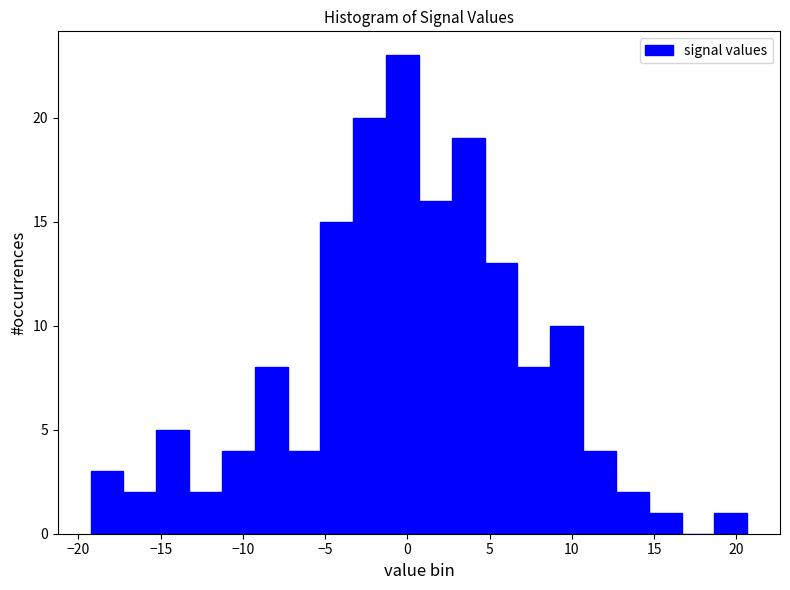

Read against the x-axis, roughly where is the centre of the tallest bar?

-0.5